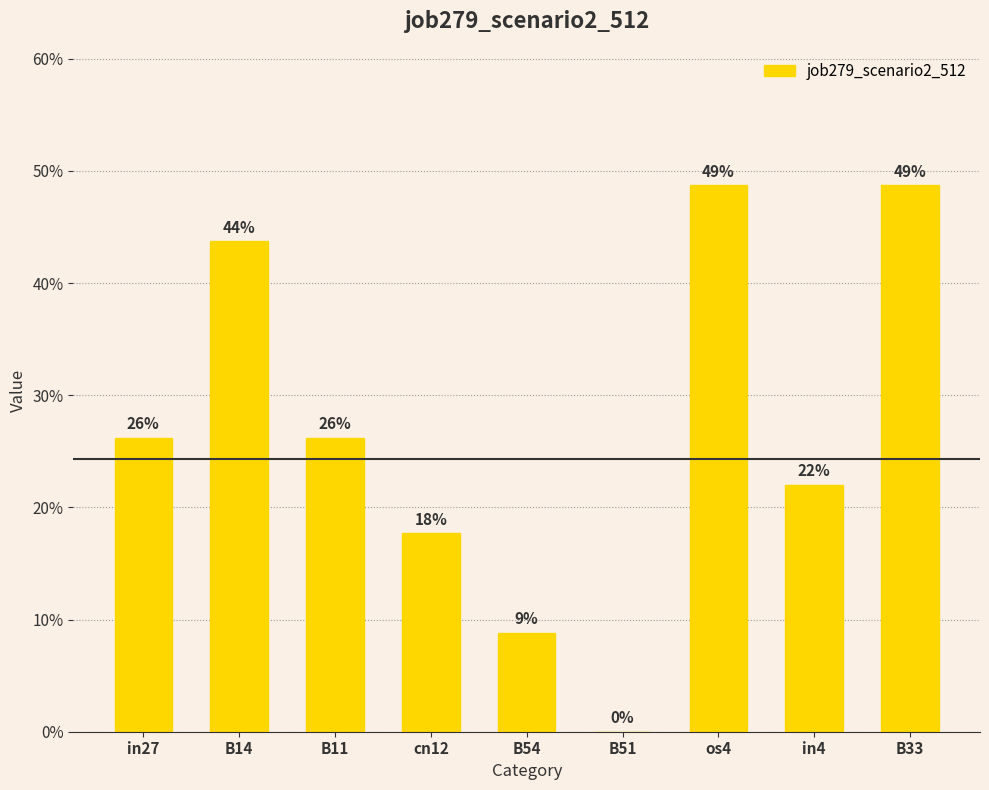

Does the chart contain stacked bars?

No